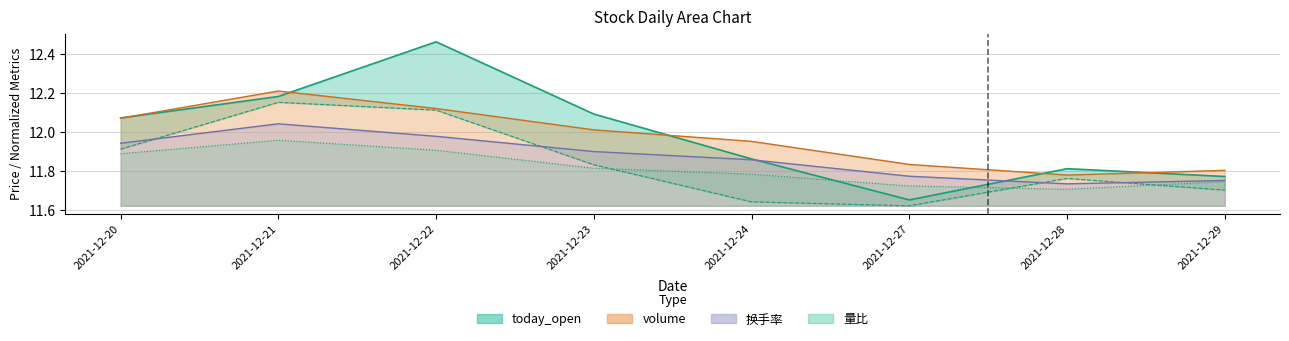

The 换手率 series shows 2.6 at 2021-12-24. True or false?

False